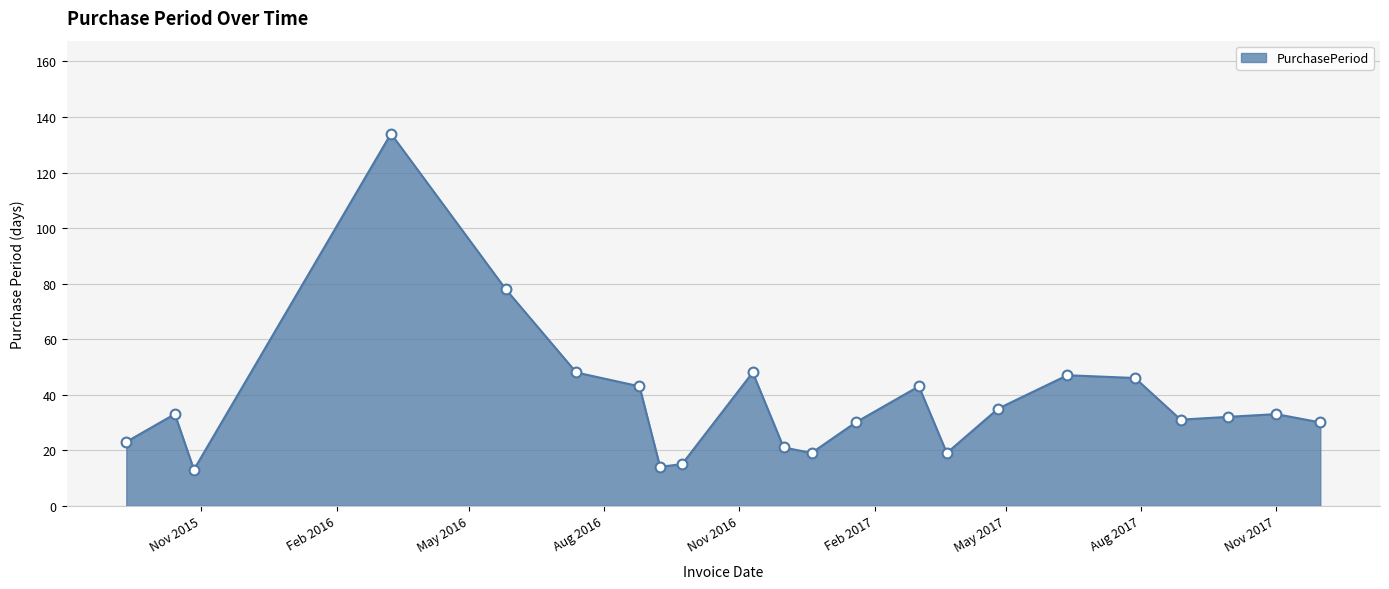

What is the maximum value shown in the chart?

134